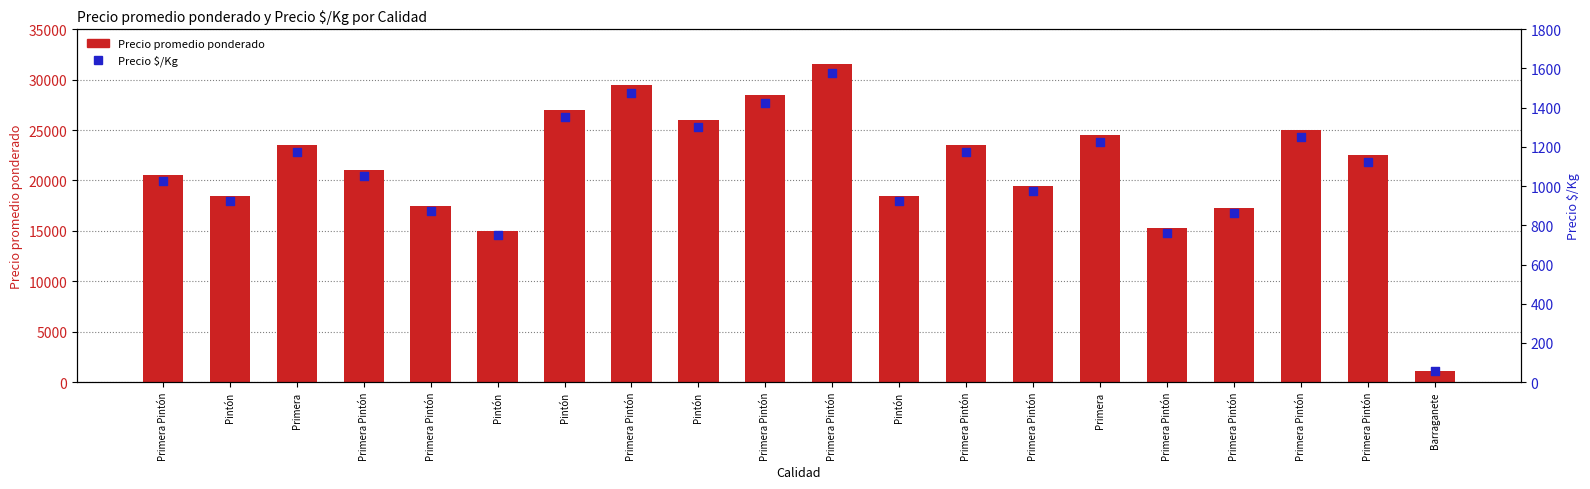

What are all the series names shown in the legend?

Precio promedio ponderado, Precio $/Kg